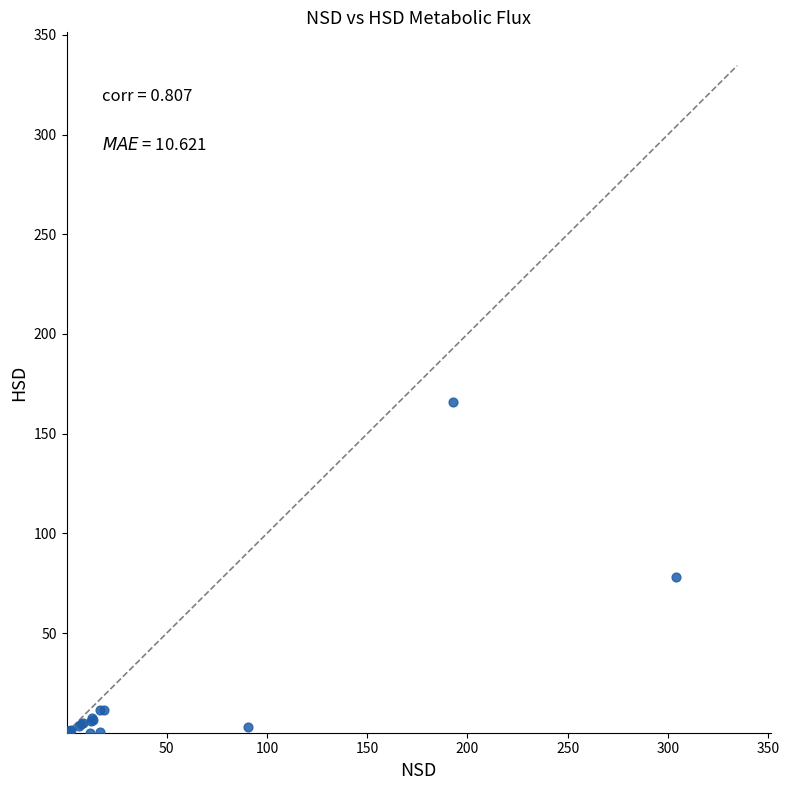

What Y value in the scatter plot is closest to 82?

77.9